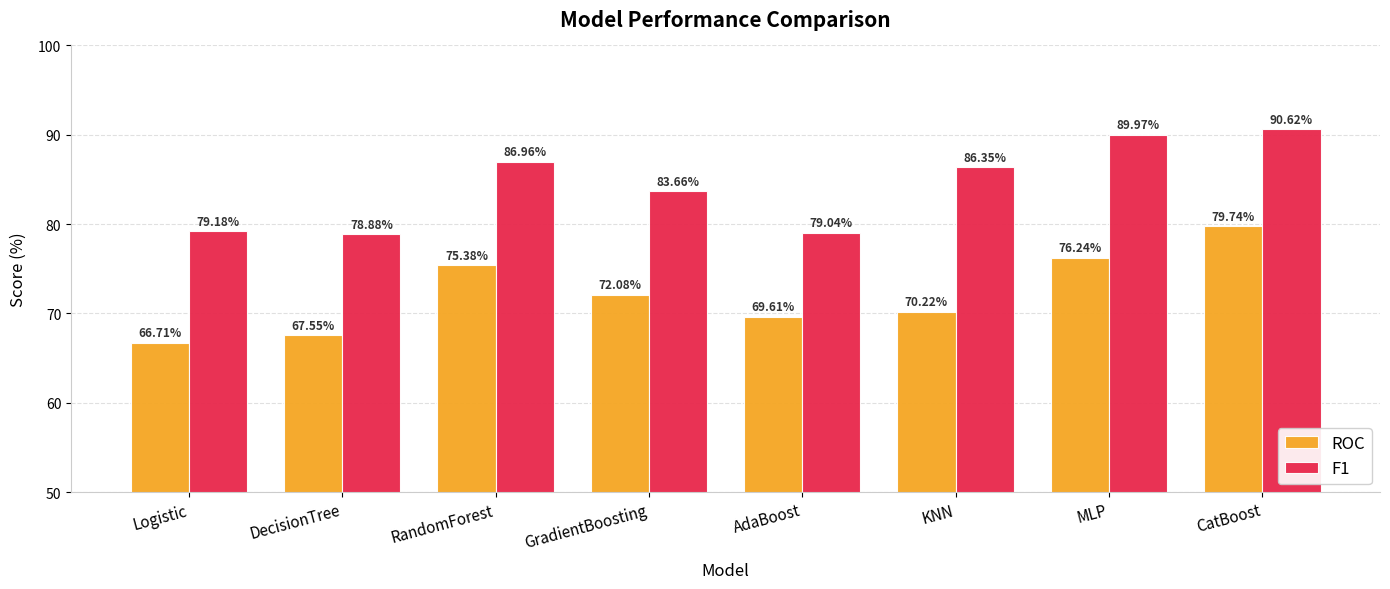

What is the difference between the maximum and minimum values in the ROC series?

13.0